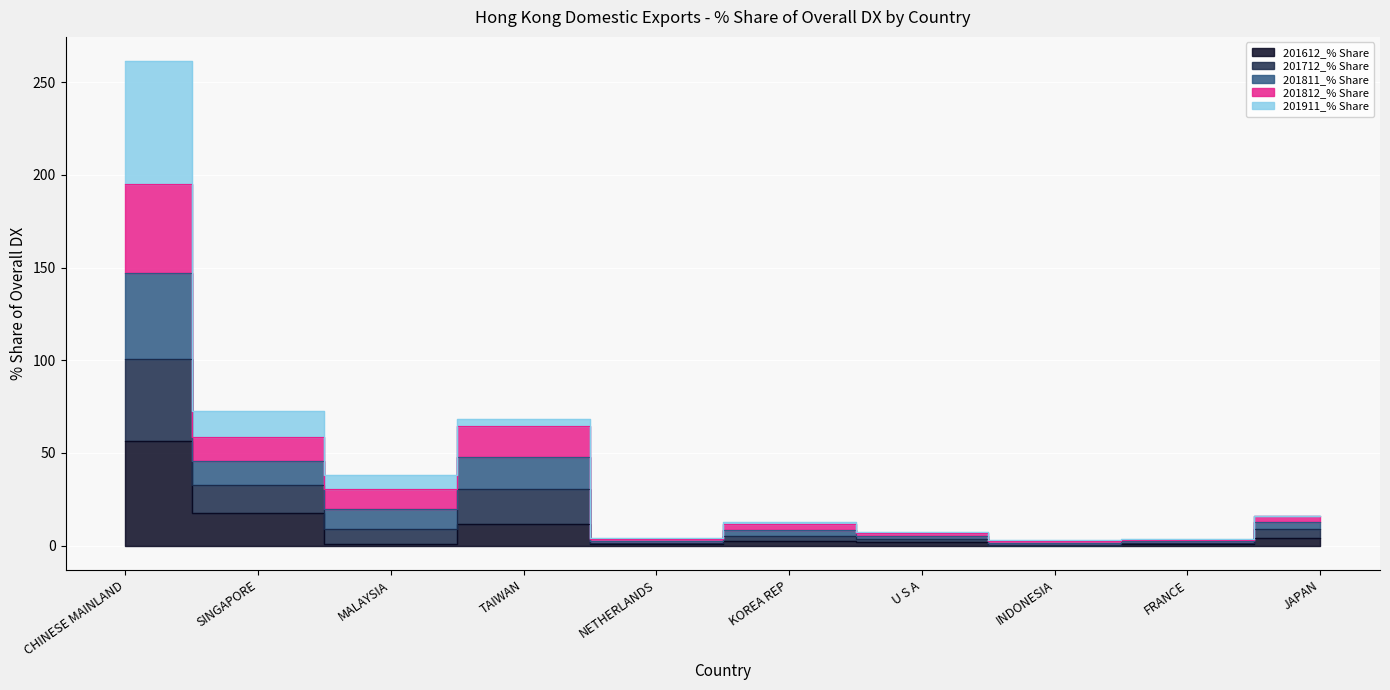

Is it true that 201811_% Share equals 45.8 at SINGAPORE?

True